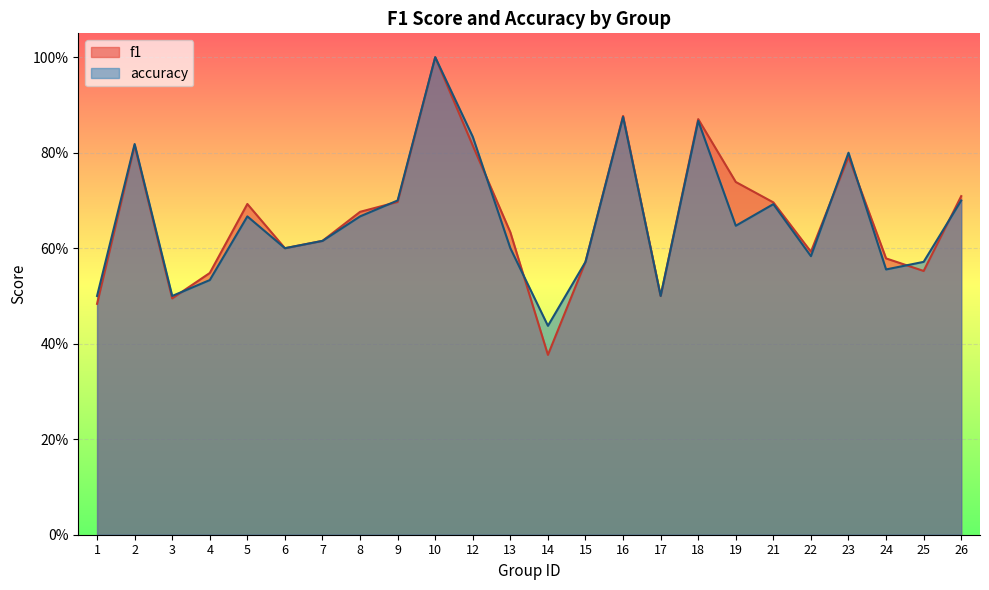

What is the lowest value of the f1 series?

0.4